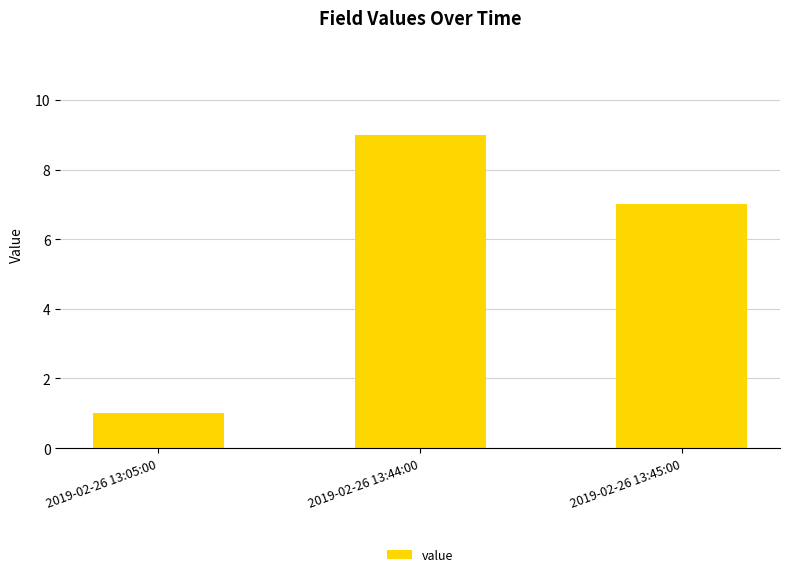

Approximately how many times larger is the value at 2019-02-26 13:45:00 compared to 2019-02-26 13:05:00?

7.0